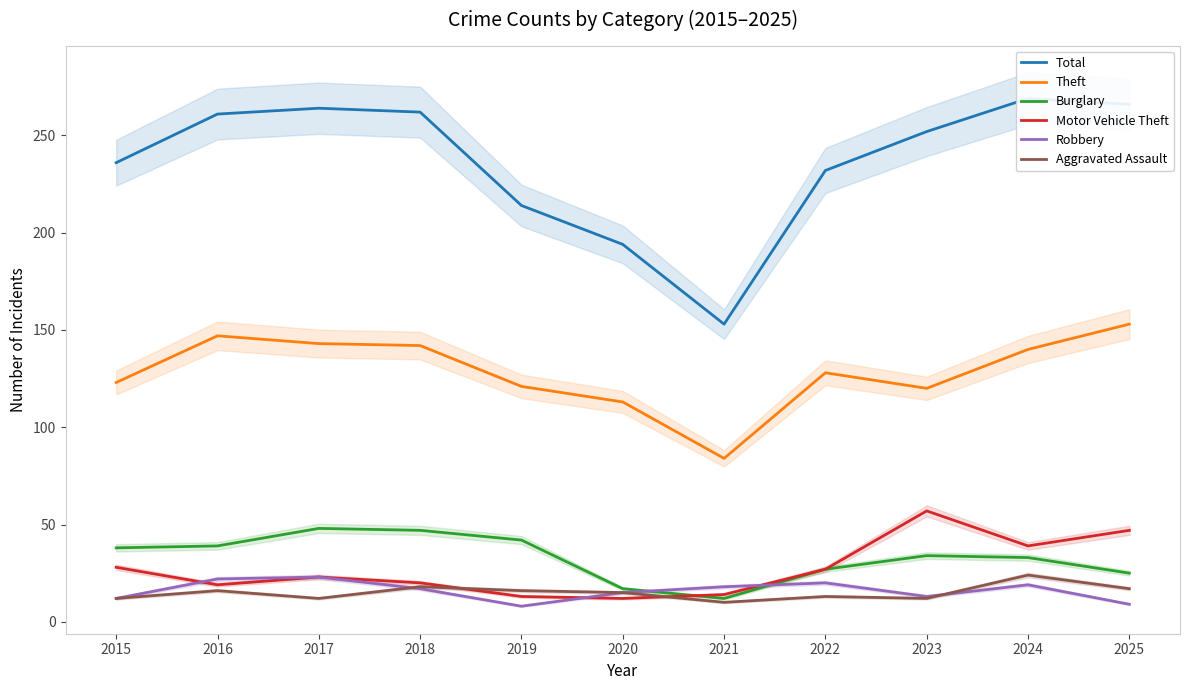

What are all the series names shown in the legend?

Total, Theft, Burglary, Motor Vehicle Theft, Robbery, Aggravated Assault